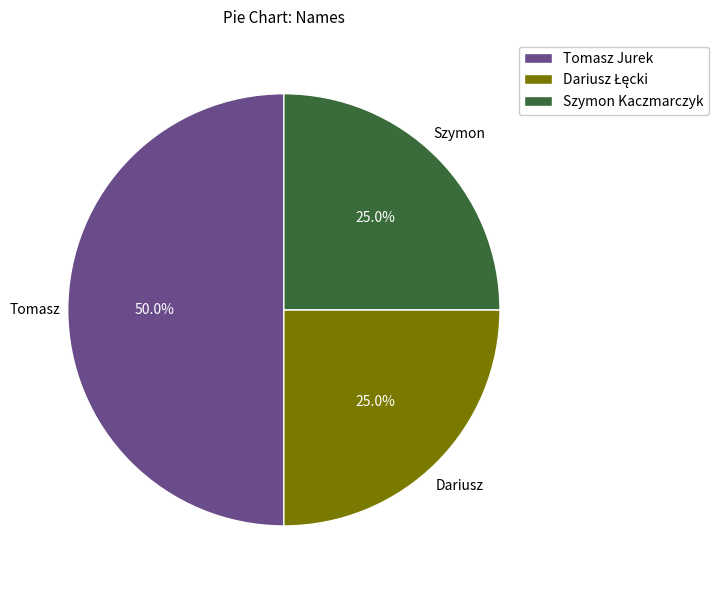

How many slices are in this pie chart?

3